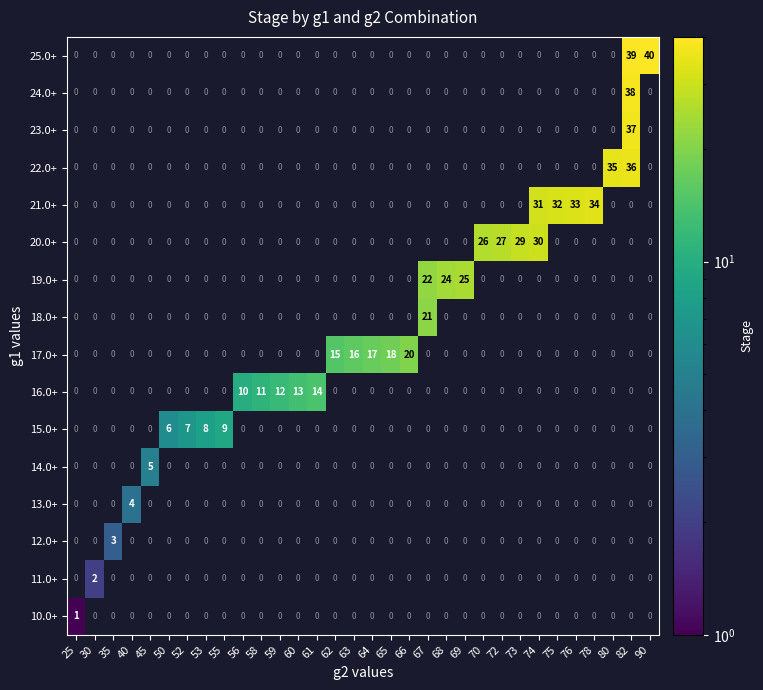

Which has a higher value, 45 or 76?

76